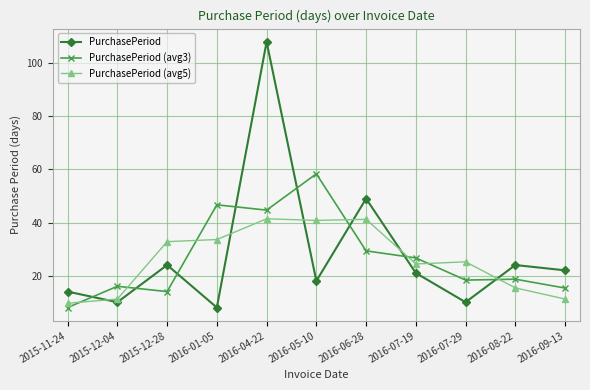

Where is the first local maximum for PurchasePeriod?

2015-12-28